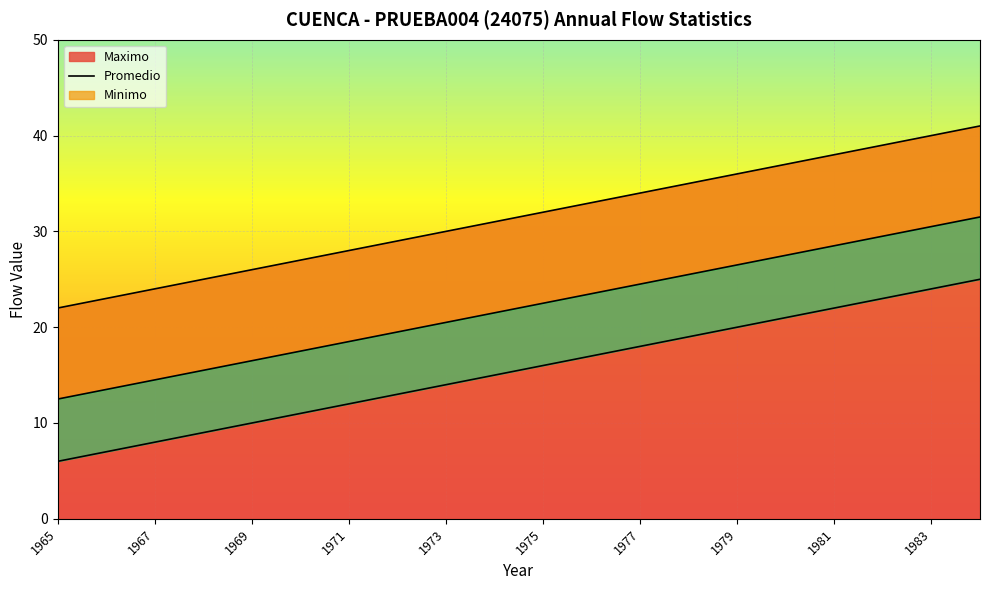

Which series has the widest spread of values?

Maximo